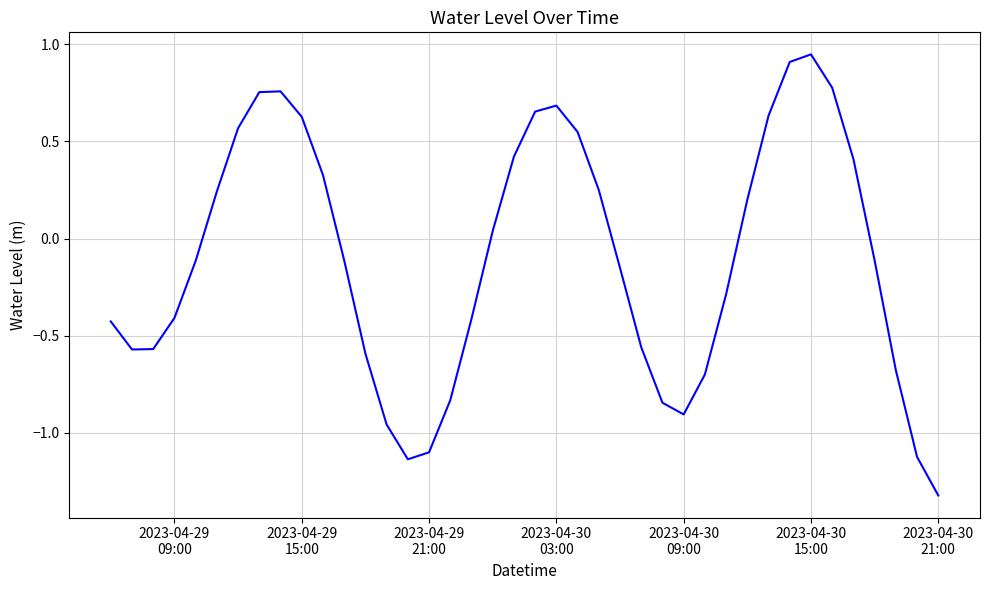

How many categories are shown in the chart?

40